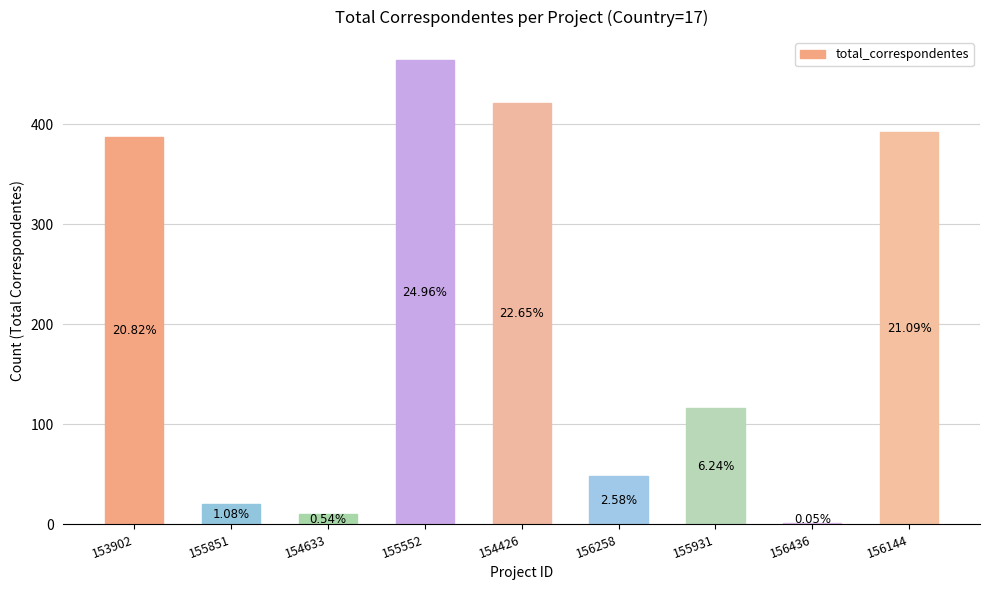

List the labels in order of value, smallest first.

156436, 154633, 155851, 156258, 155931, 153902, 156144, 154426, 155552